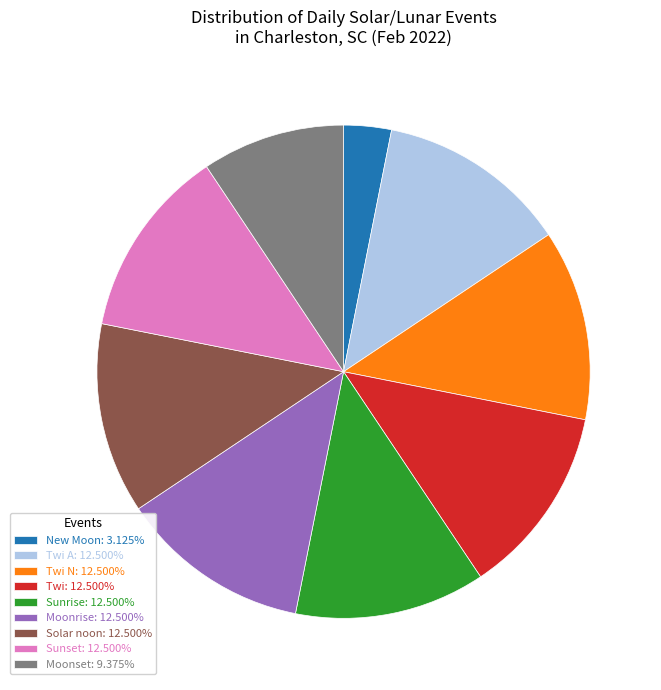

Is there any slice that represents more than half of the pie?

No